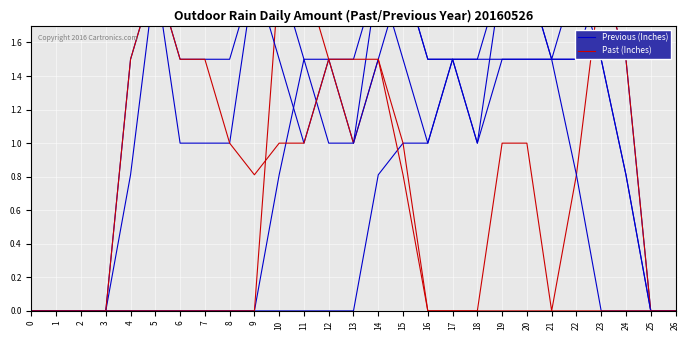

What is the sum of all Previous (Inches) values?

14.1